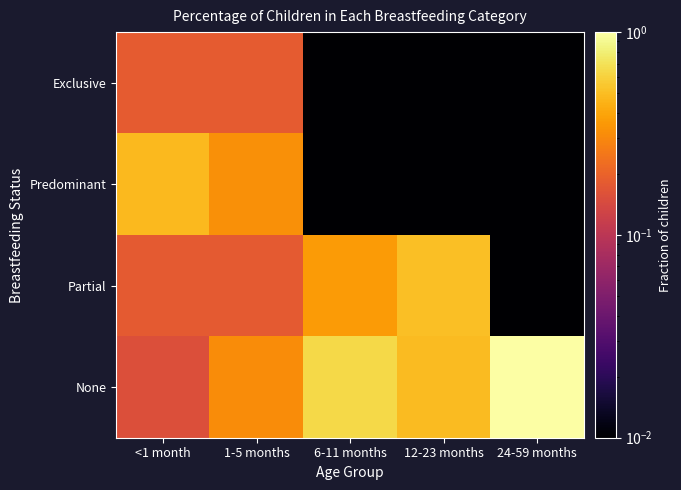

Rank the series by their maximum value, from lowest to highest.

Exclusive, Predominant, Partial, None